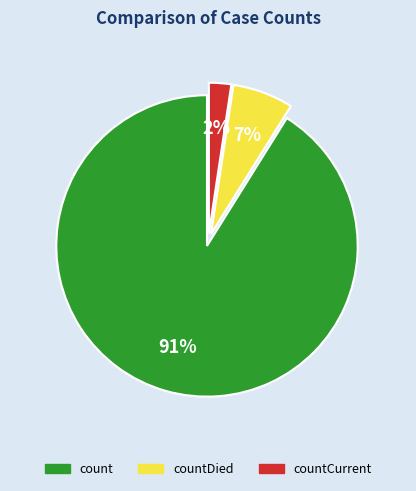

Does any single category account for the majority?

Yes